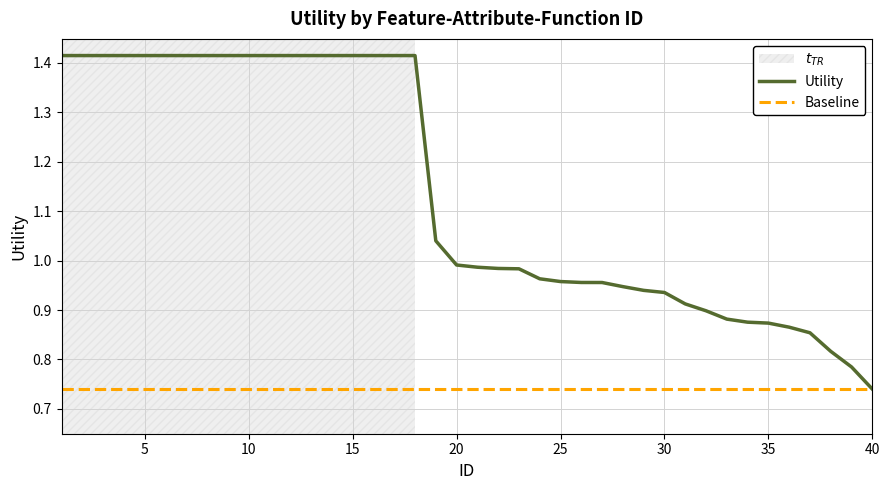

Does the chart have visible grid lines?

Yes